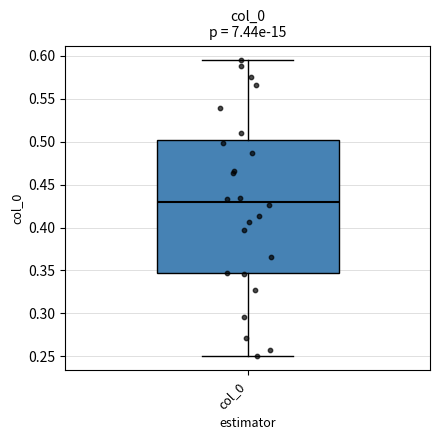

Where does the median line of the box for col_0 sit on the y-axis? The values are not printed on the chart, so give them approximately, as read against the axis.

0.430